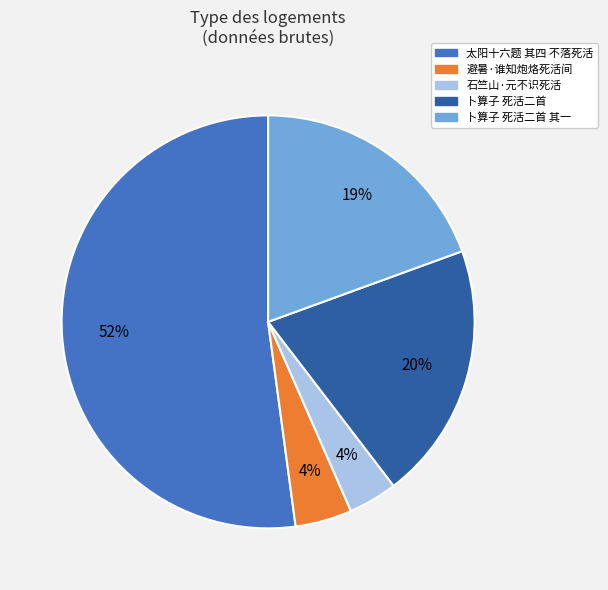

Which slice is the largest?

太阳十六题 其四 不落死活